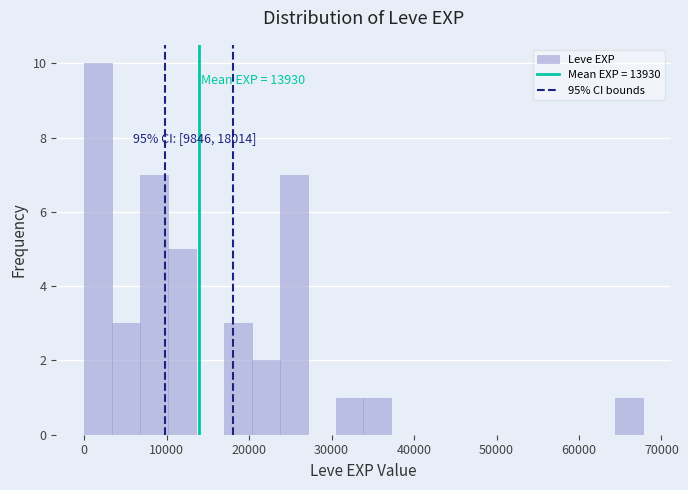

Around what value on the x-axis is the tallest bar? Give the approximate position of its centre, as read against the axis.

2000